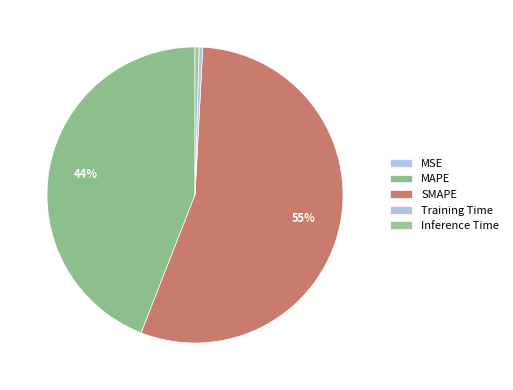

Combined, what portion of the pie is MAPE and Training Time?

44.5%